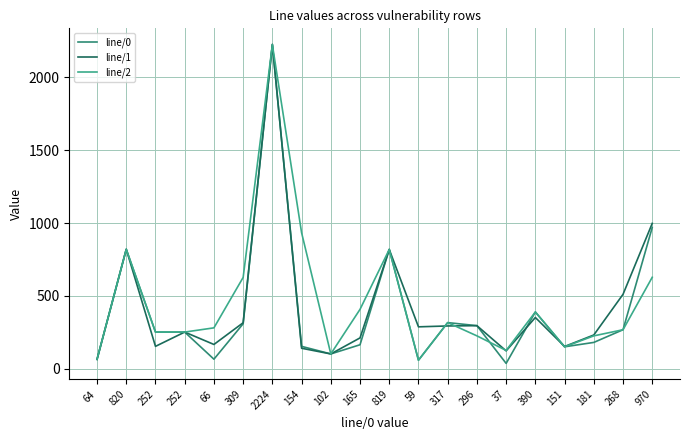

How many lines are shown in the chart?

3